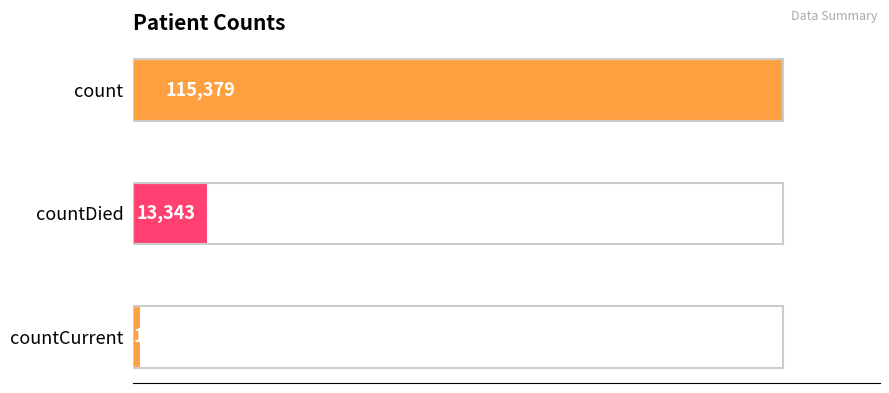

How many values are below 13343?

1